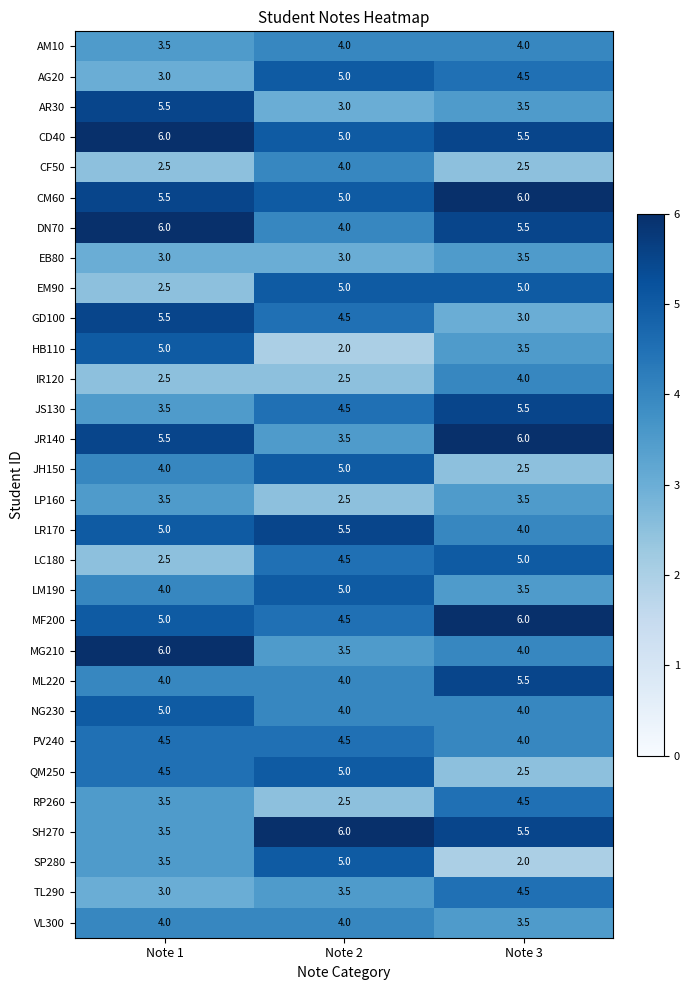

How many series are shown in this chart?

30